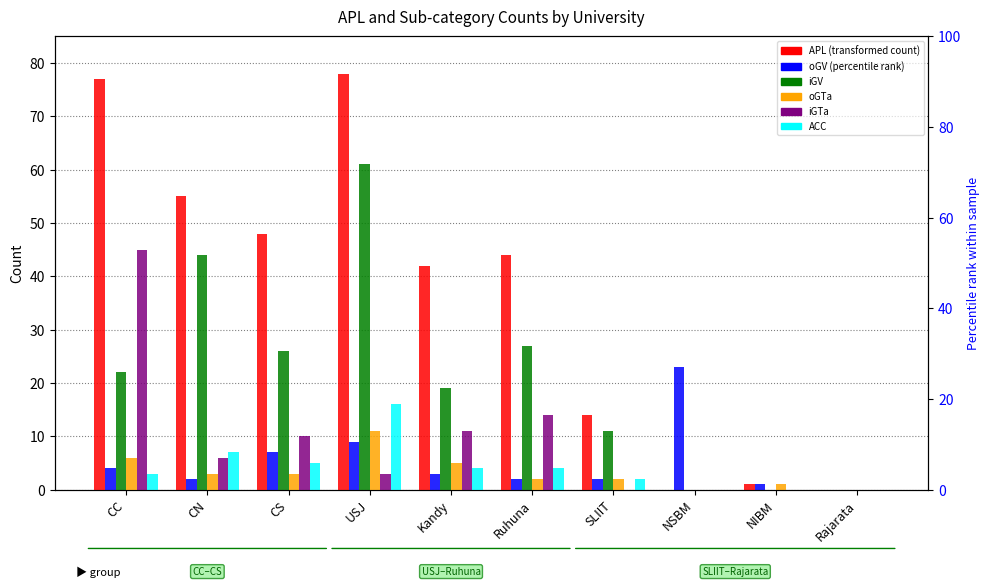

The value of APL at Ruhuna is 18. True or false?

False